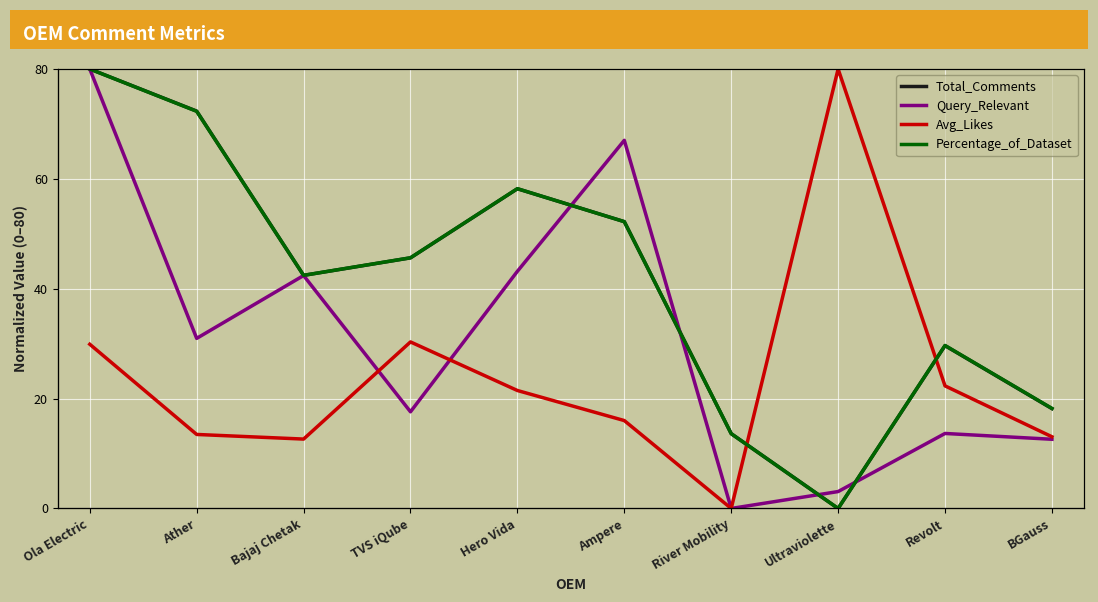

Where is the first local maximum for Percentage_of_Dataset?

Hero Vida